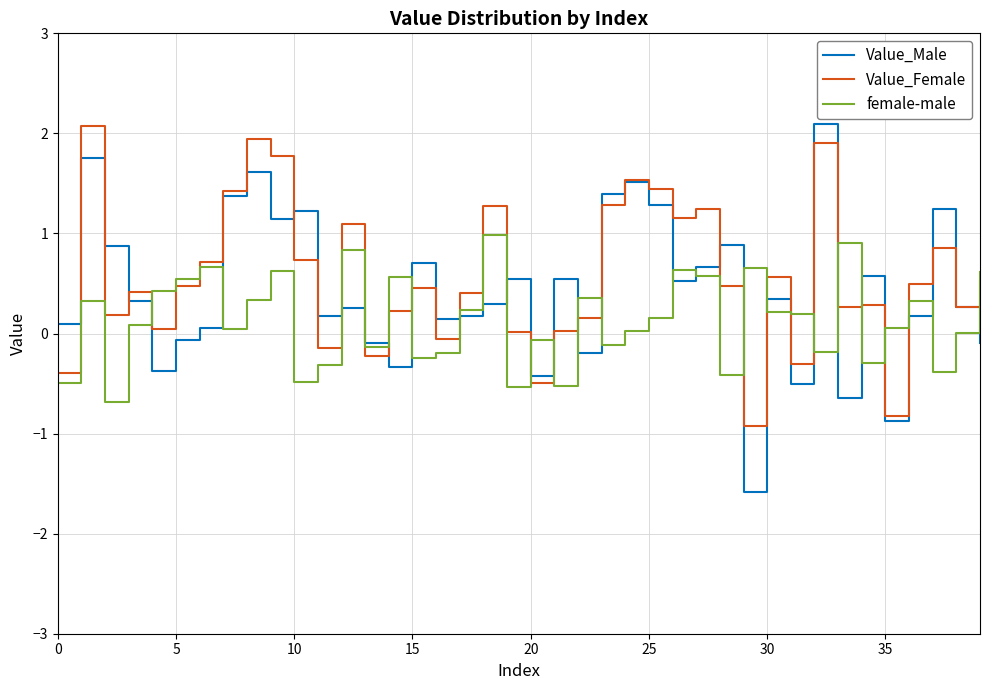

What is the greatest value displayed?

2.1